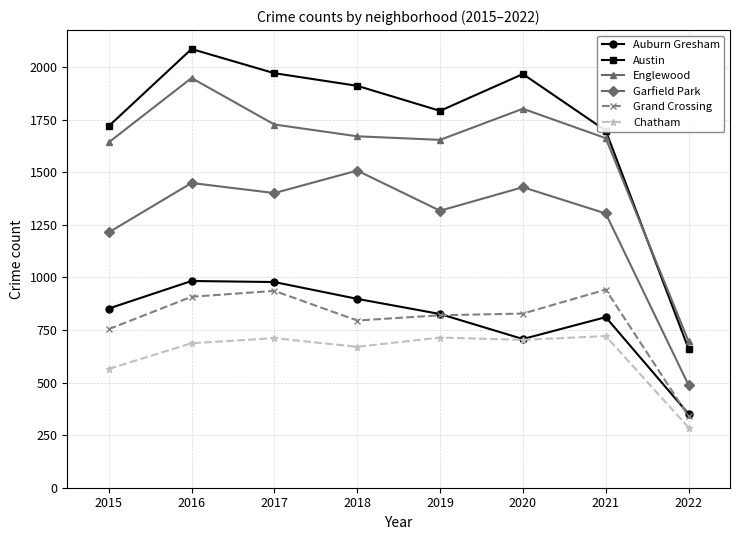

Between 2015 and 2017, which series saw the biggest shift?

Austin